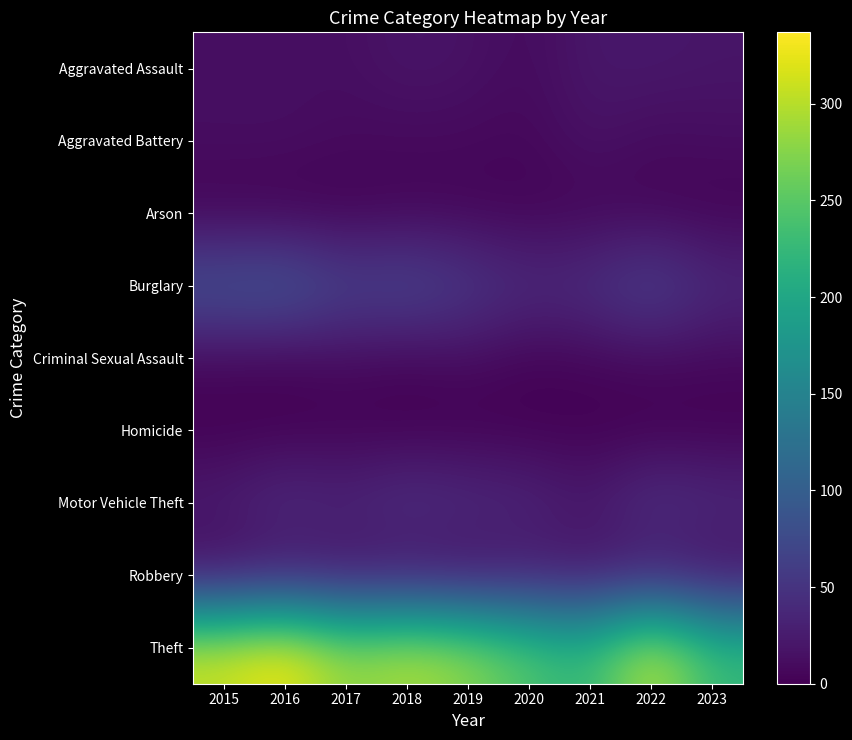

At how many categories does at least one series exceed 41?

9